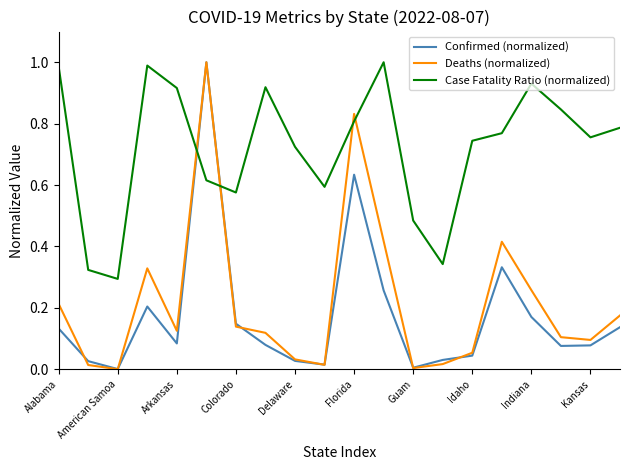

How many times do Case Fatality Ratio (normalized) and Deaths (normalized) cross each other?

4